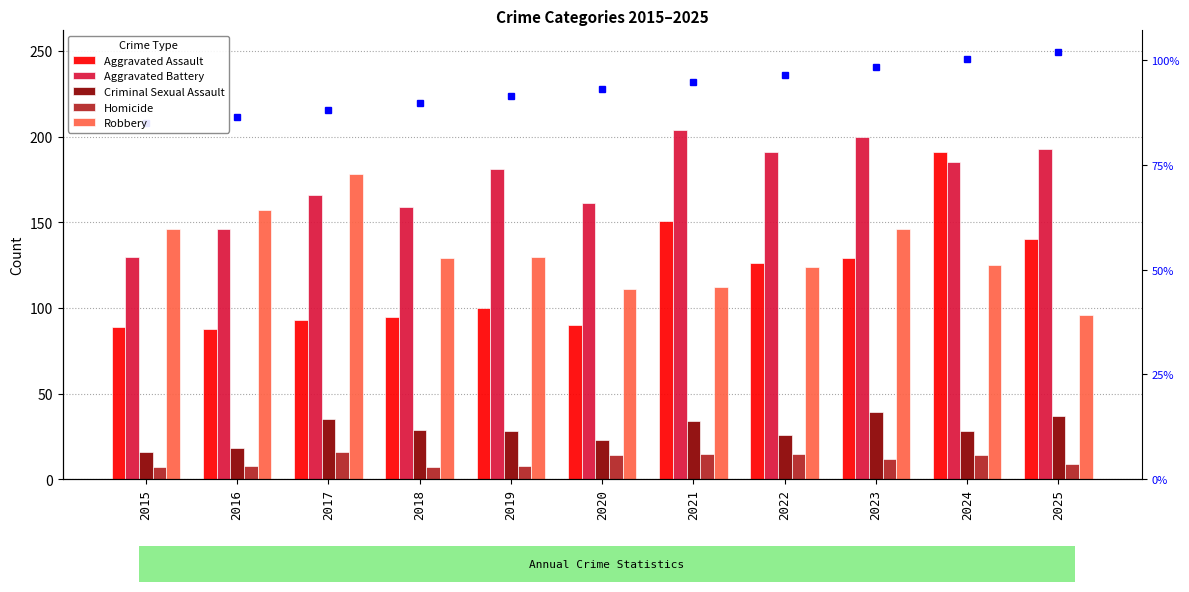

The value of Criminal Sexual Assault at 2021 is 16. True or false?

False